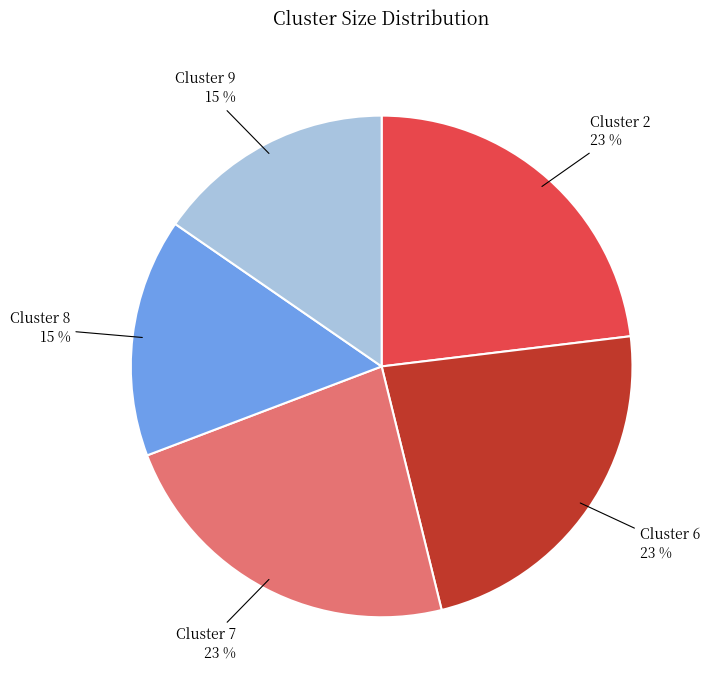

Between Cluster 8 and Cluster 7, which is larger?

Cluster 7